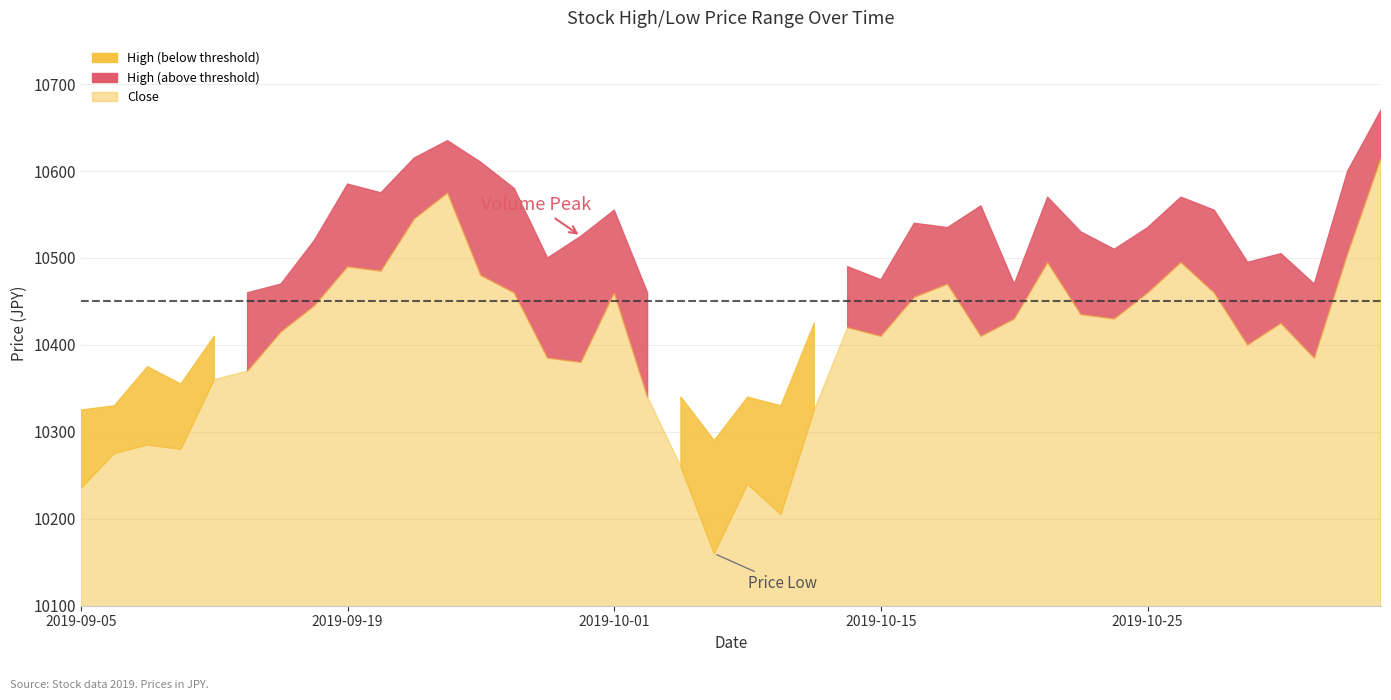

At which category does High reach its first local valley?

2019-09-10